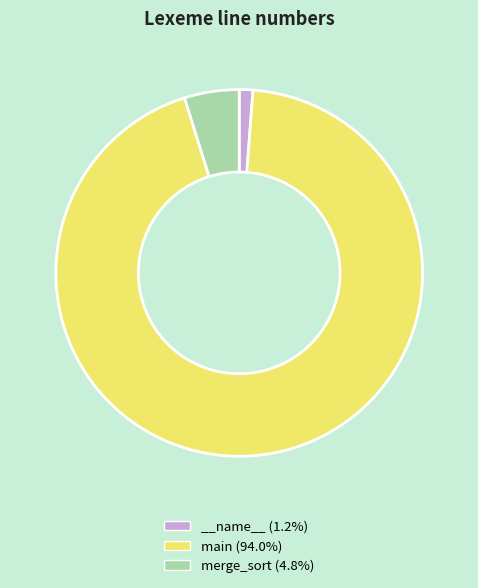

The merge_sort slice represents 20% of the pie. True or false?

False